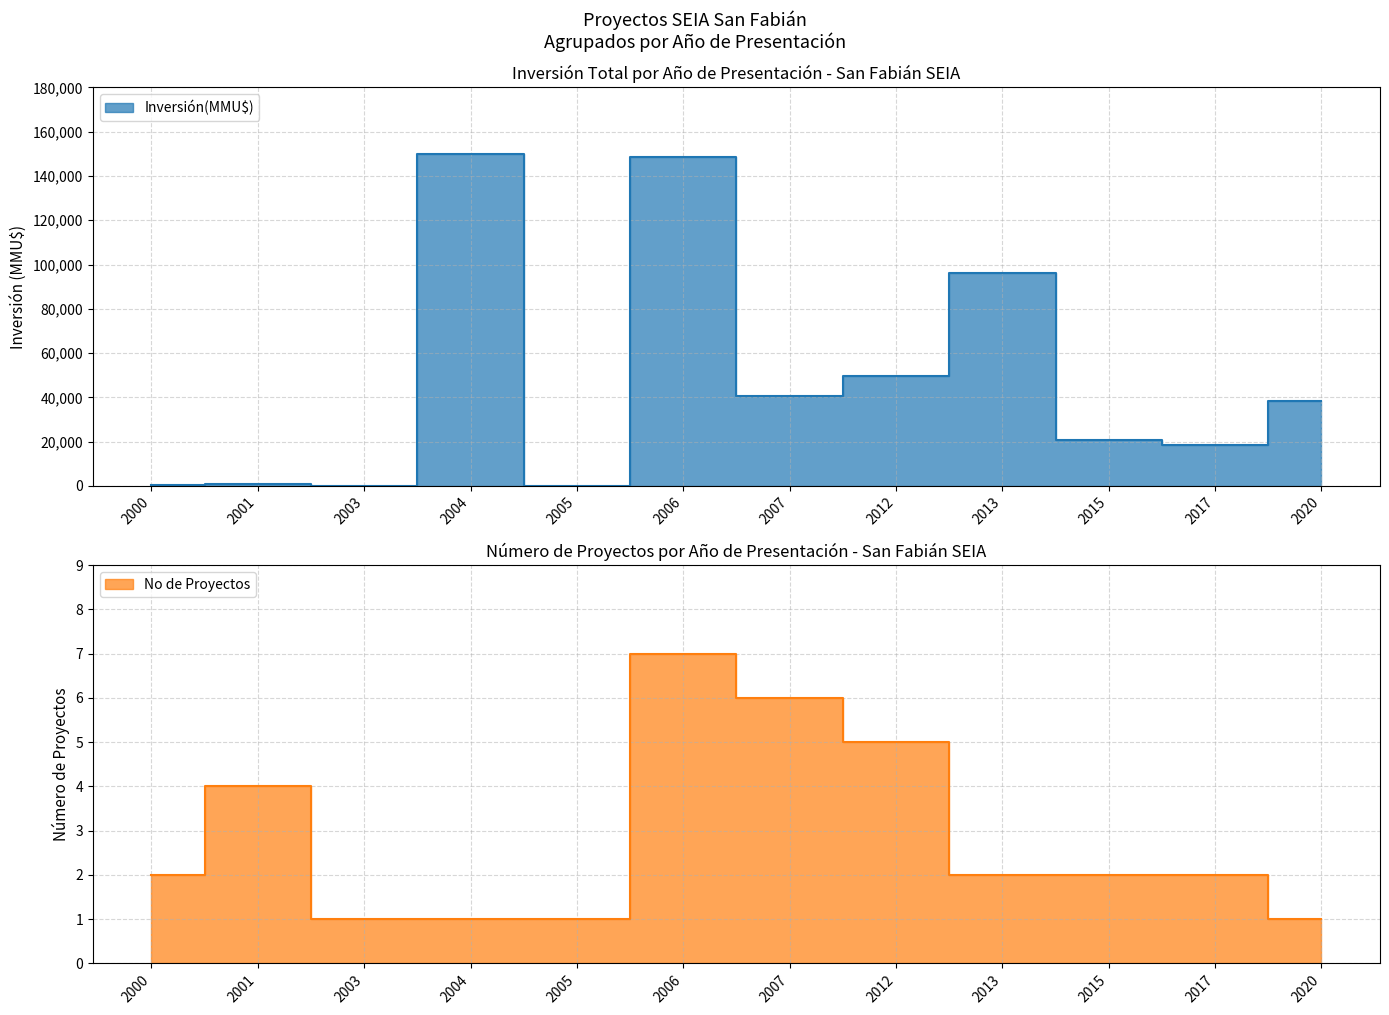

How many intersections are there between No and Inversión(MMU$)?

8